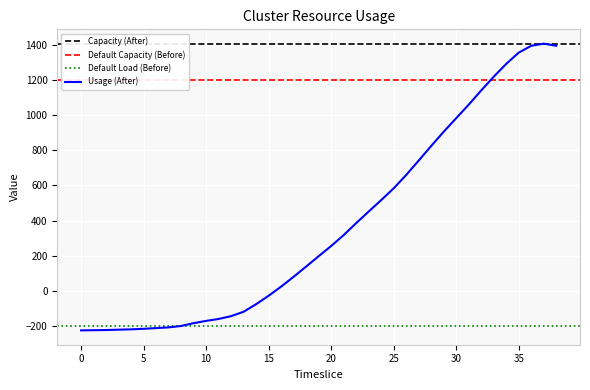

Rank the categories by value from highest to lowest.

37, 36, 38, 35, 34, 33, 32, 31, 30, 29, 28, 27, 26, 25, 24, 23, 22, 21, 20, 19, 18, 17, 16, 15, 14, 13, 12, 11, 10, 9, 8, 7, 6, 5, 4, 3, 2, 1, 0